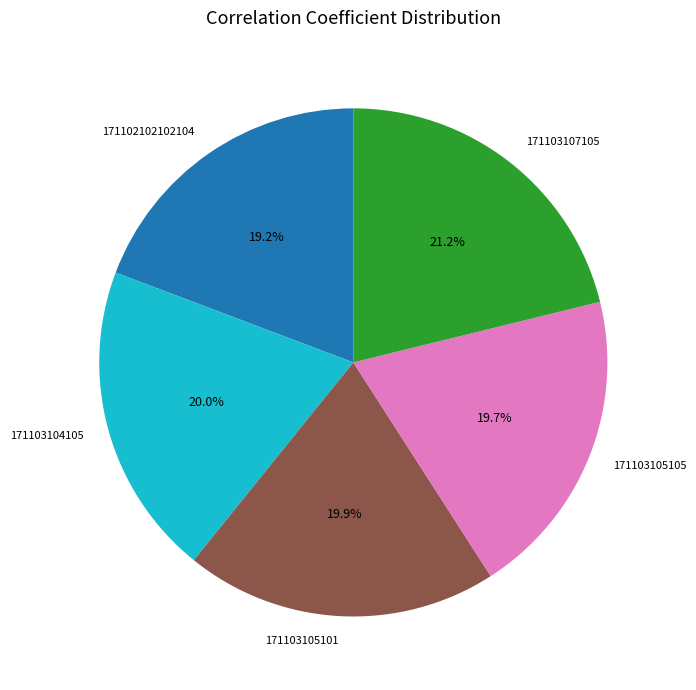

Which category has the biggest portion of the pie?

171103107105